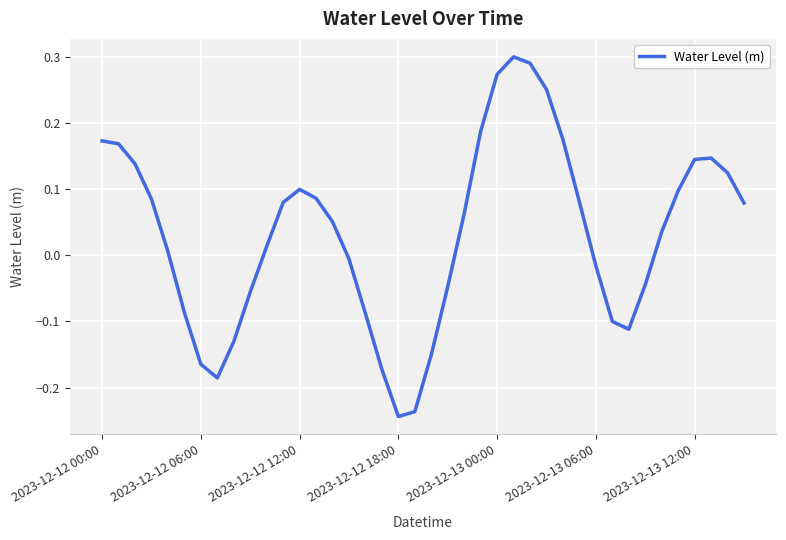

What is the difference between the maximum and minimum values?

0.5